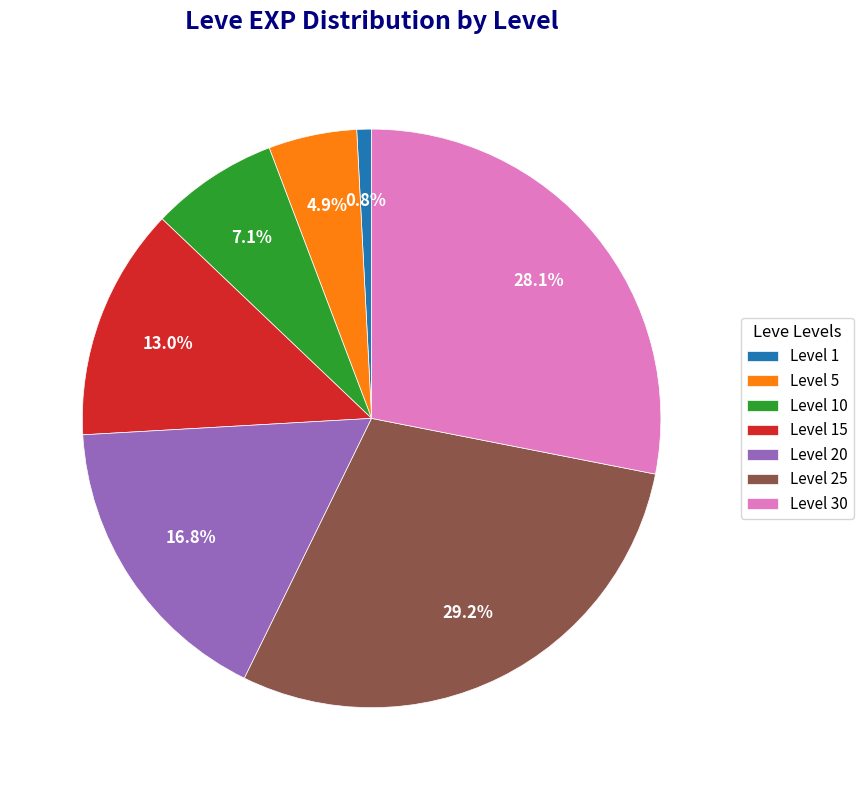

Which has a higher value, Level 30 or Level 10?

Level 30